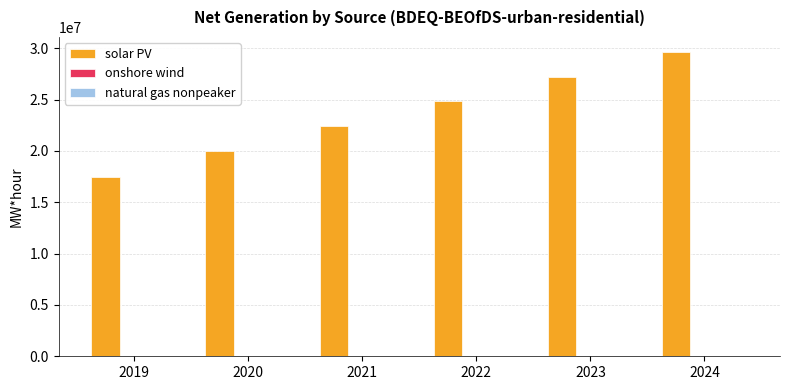

What is the total value across all series at 2024?

29624517.9